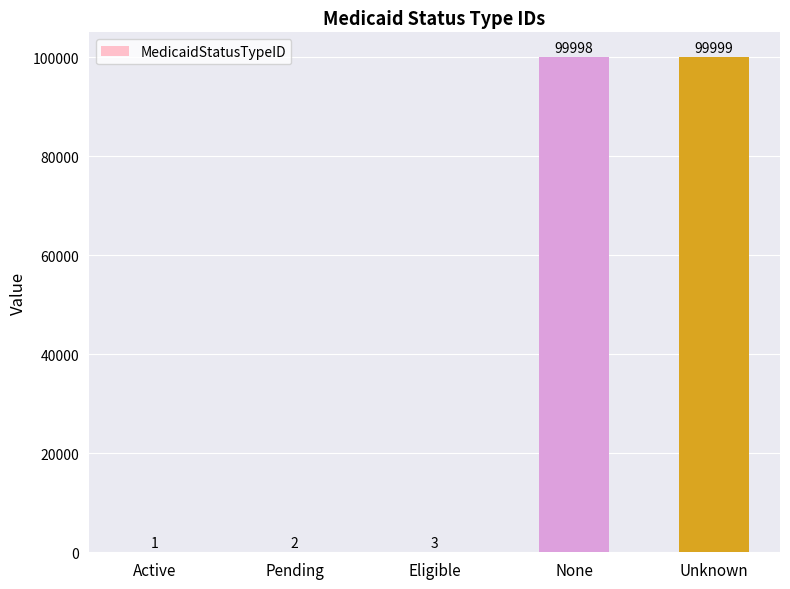

Reading left to right, what are all the values shown in this chart?

Active=1	Pending=2	Eligible=3	None=99998	Unknown=99999